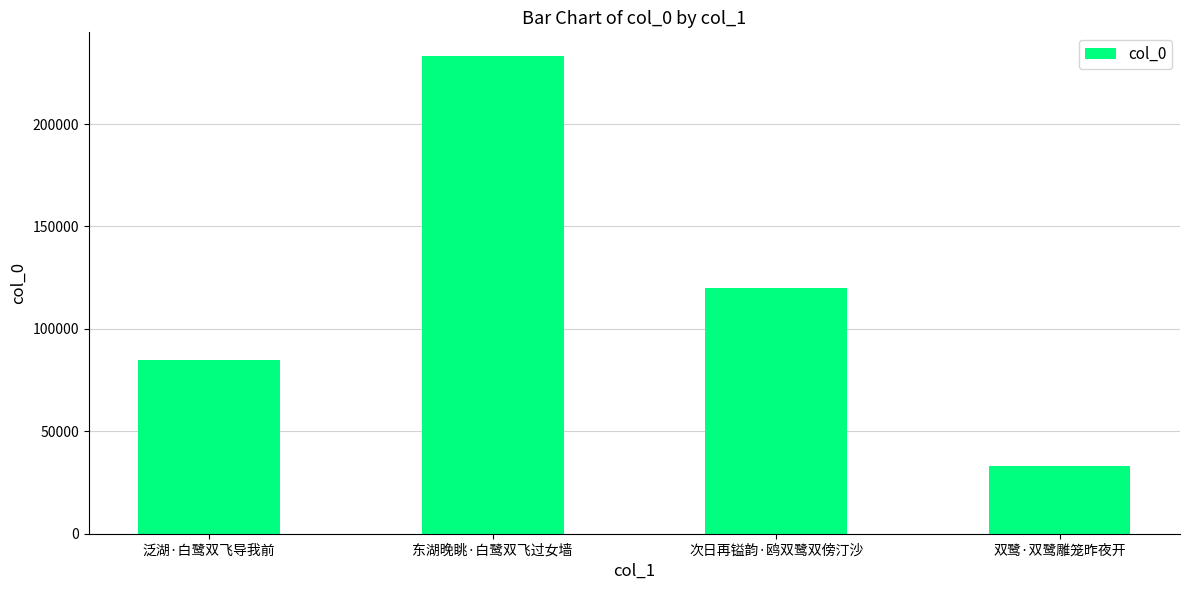

Read the value at 双鹭·双鹭雕笼昨夜开.

33143